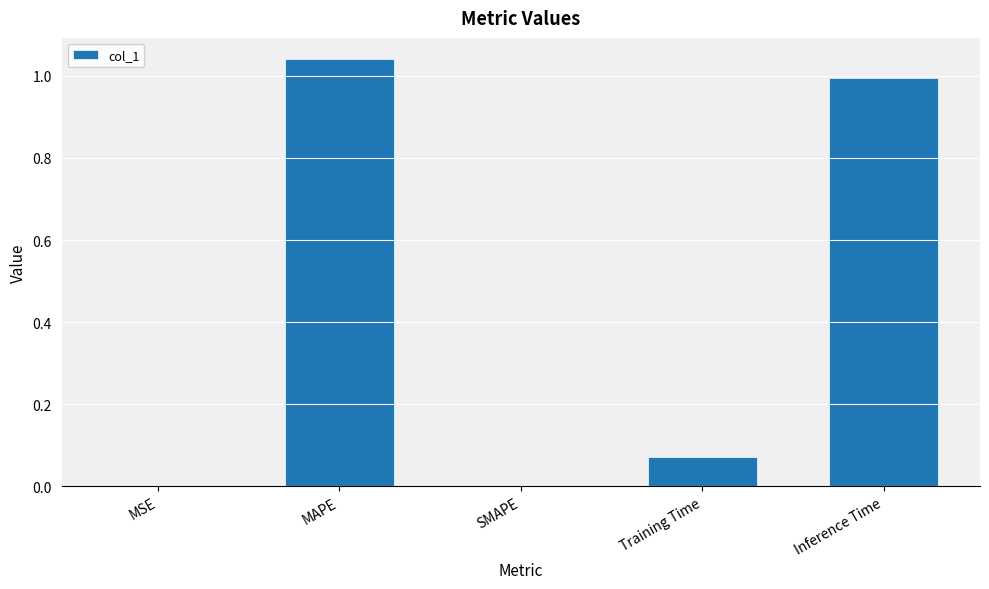

At which category does the chart reach its peak across all series?

MAPE